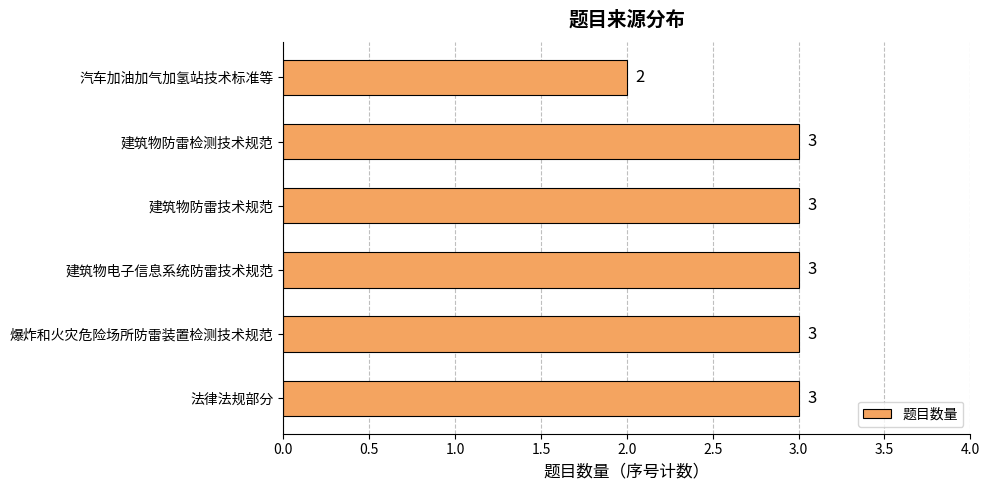

What is the ratio of the value at 汽车加油加气加氢站技术标准等 to the value at 建筑物防雷检测技术规范?

0.7